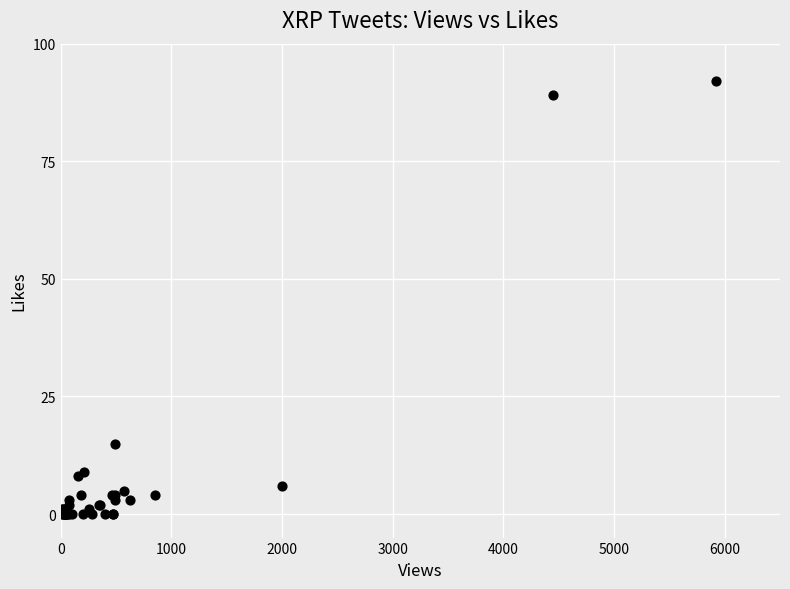

What Y value in the scatter plot is closest to 46?

15